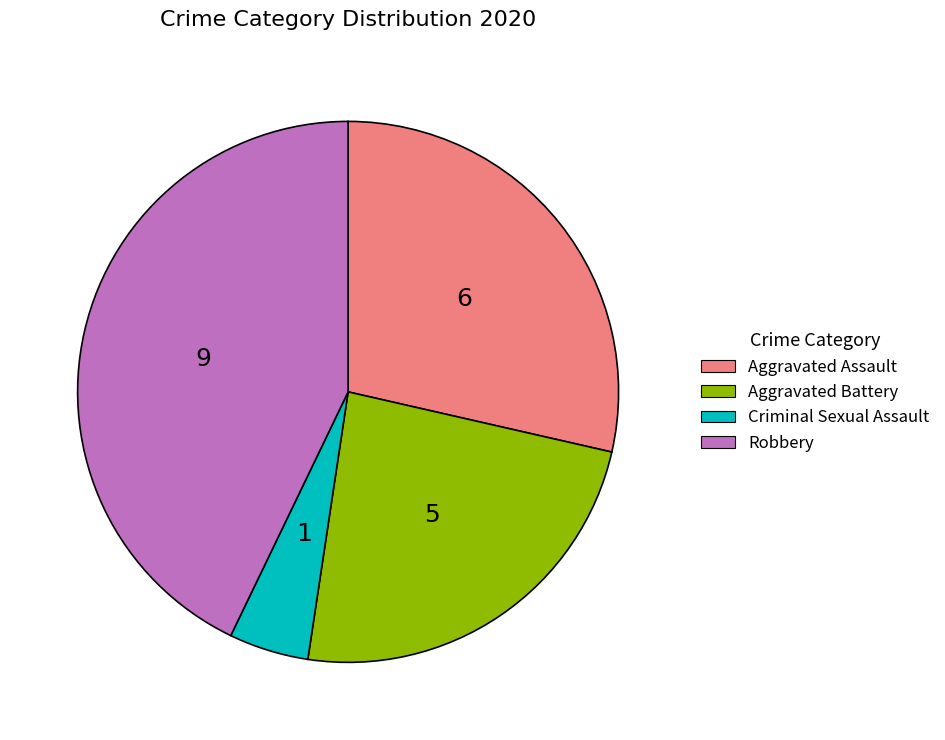

Between Aggravated Assault and Robbery, which is larger?

Robbery